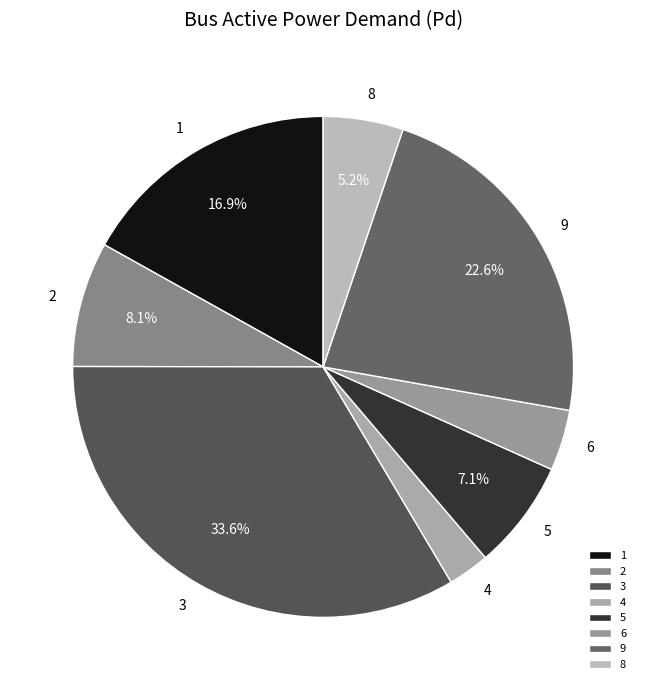

Does 6 represent more than half of the total?

No